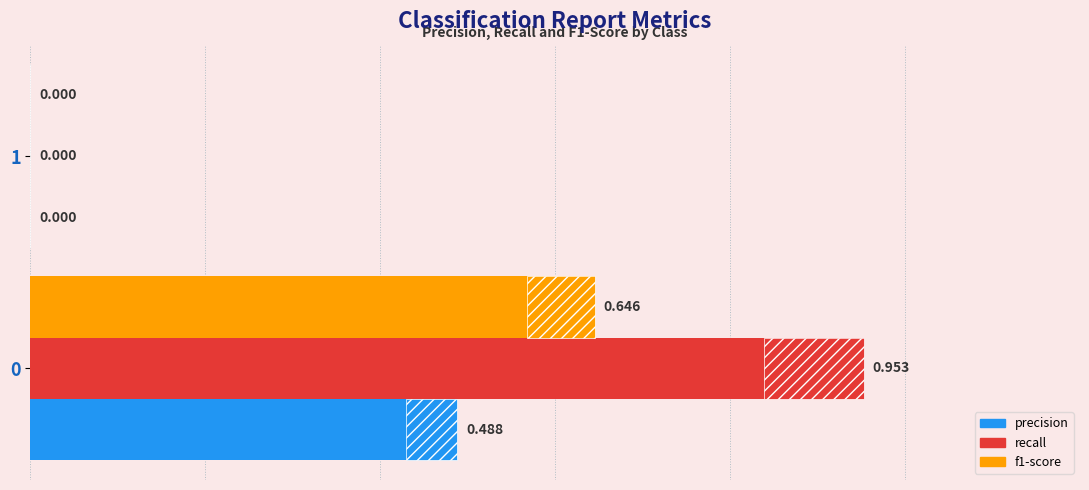

What is the value of the precision bar at the 1st from the left?

0.5